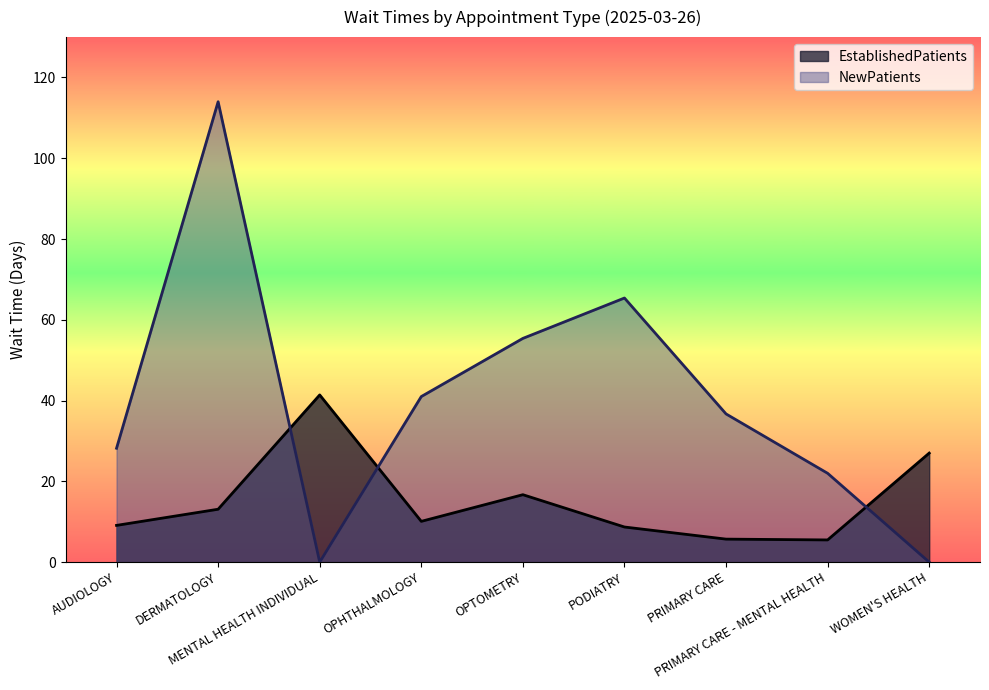

What is the sum of the EstablishedPatients values at DERMATOLOGY and MENTAL HEALTH INDIVIDUAL?

54.5